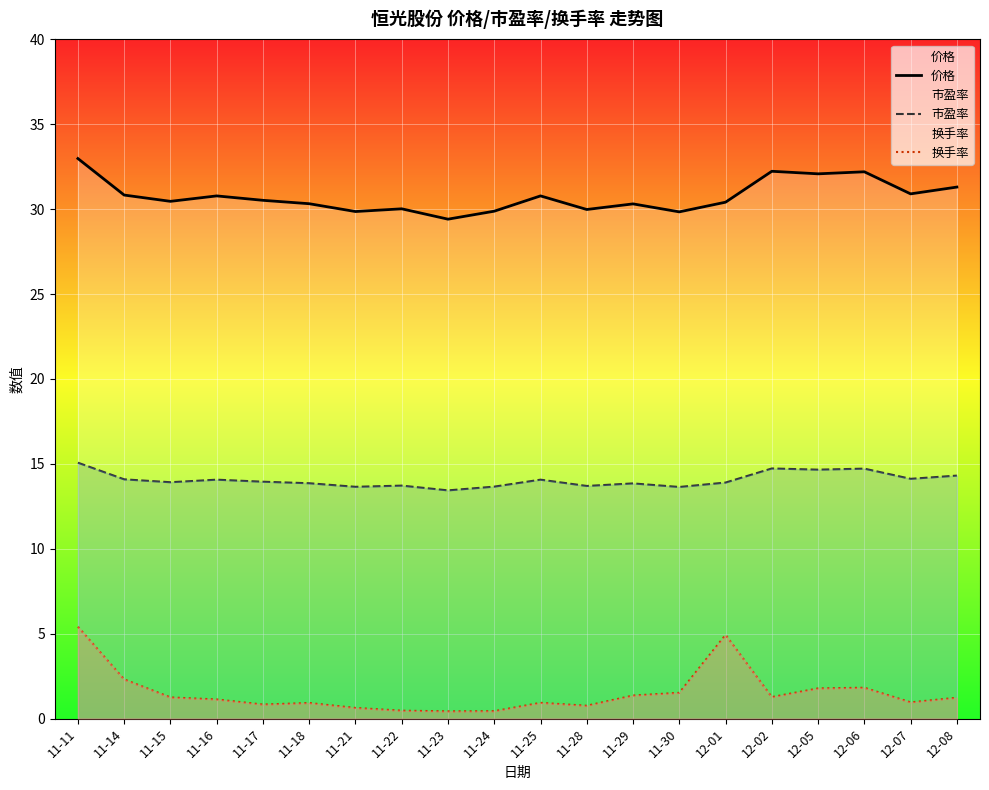

At which label is 市盈率 closest to 14?

11-17